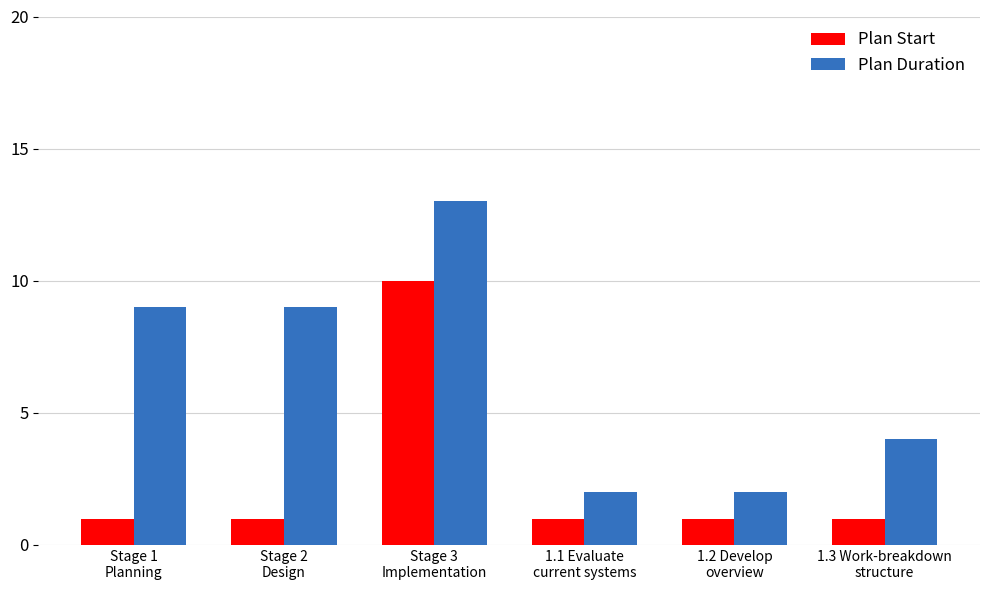

Which series has the widest spread of values?

Plan Duration